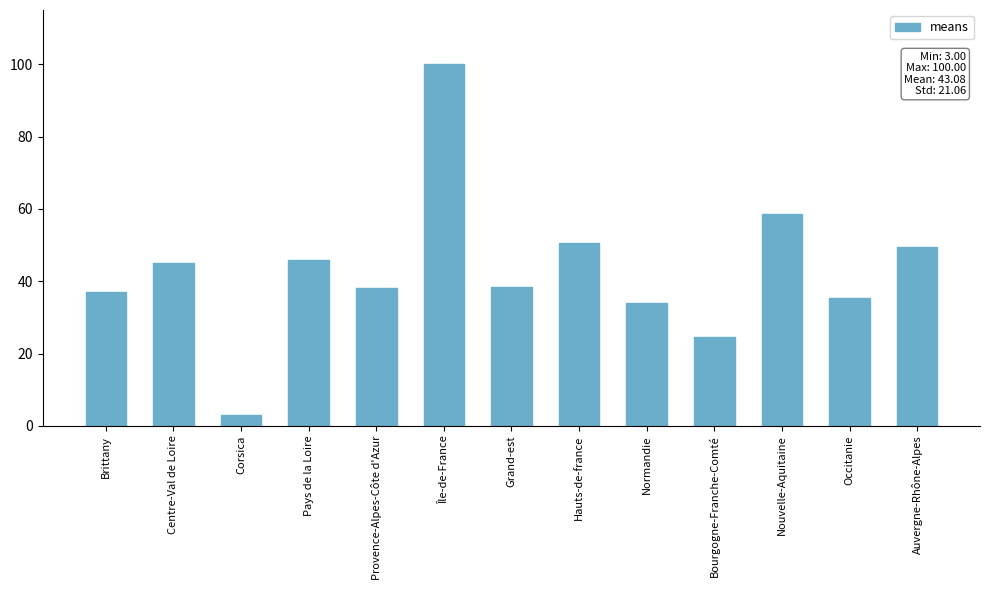

Which label corresponds to the smallest value in the chart?

Corsica